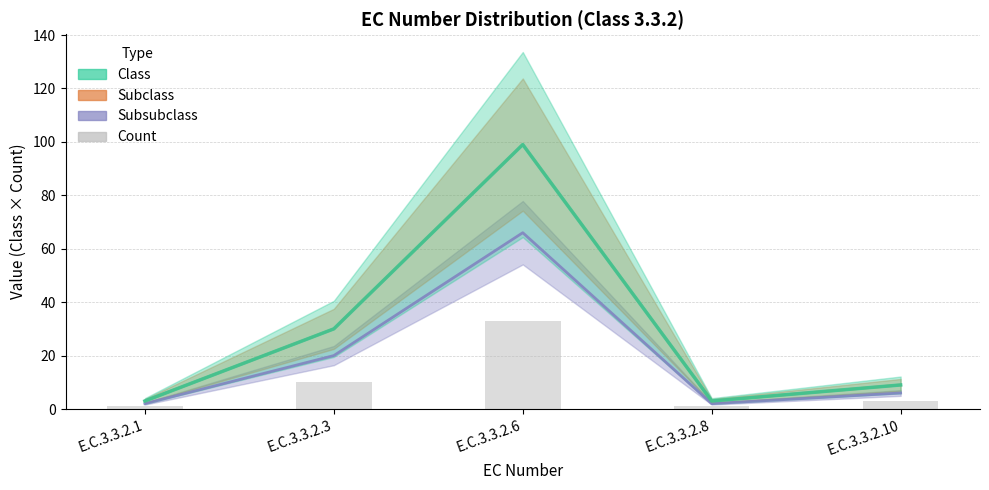

Which category has the lowest value across all series?

E.C.3.3.2.1